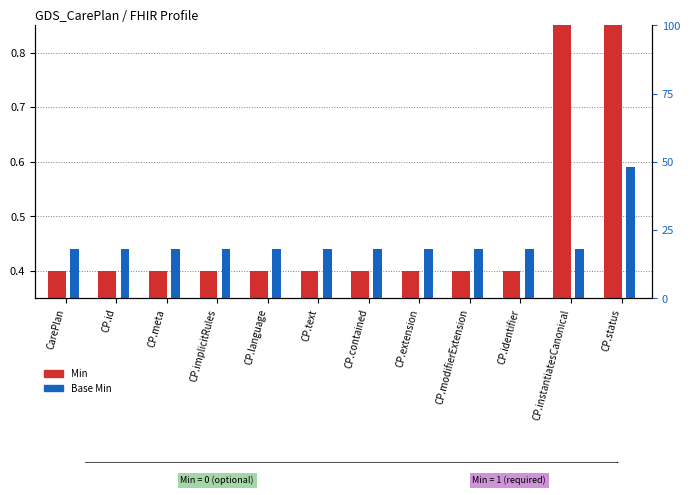

Reading right to left, extract all data points from this chart.

Min: CP.status=1.4	CP.instantiatesCanonical=1.4	CP.identifier=0.4	CP.modifierExtension=0.4	CP.extension=0.4	CP.contained=0.4	CP.text=0.4	CP.language=0.4	CP.implicitRules=0.4	CP.meta=0.4	CP.id=0.4	CarePlan=0.4
Base Min: CP.status=0.6	CP.instantiatesCanonical=0.4	CP.identifier=0.4	CP.modifierExtension=0.4	CP.extension=0.4	CP.contained=0.4	CP.text=0.4	CP.language=0.4	CP.implicitRules=0.4	CP.meta=0.4	CP.id=0.4	CarePlan=0.4